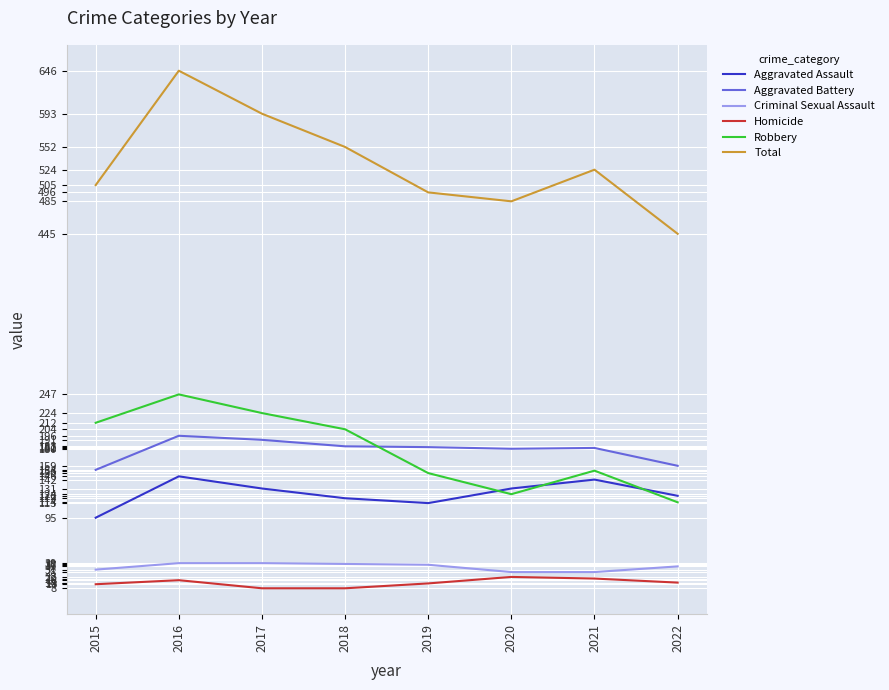

What is the approximate value of Criminal Sexual Assault at 2020?

28